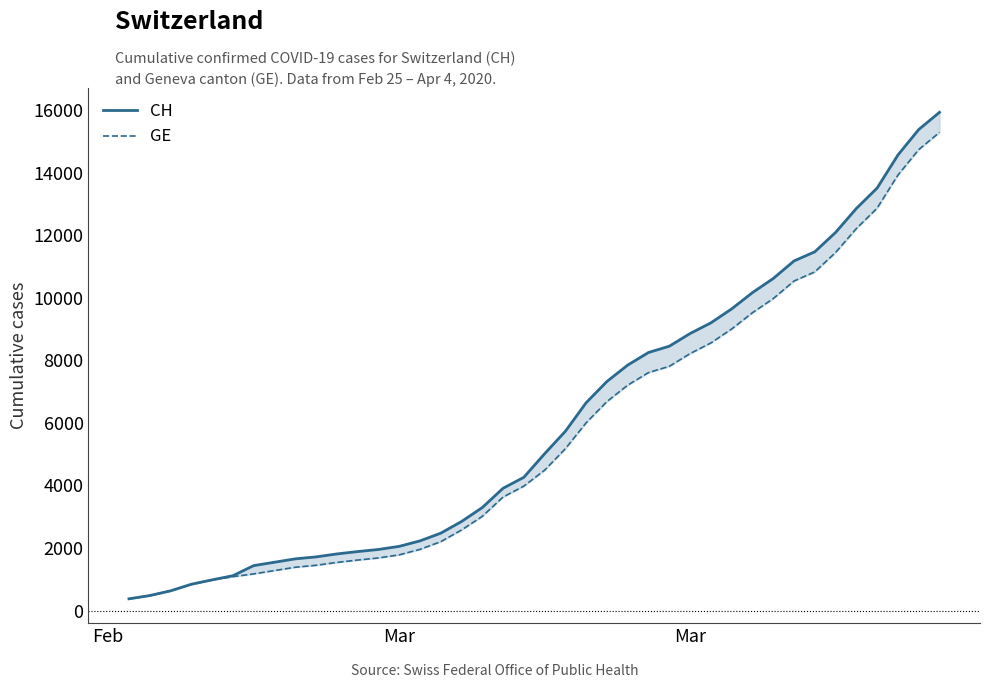

How many values in the CH series exceed 5012?

19